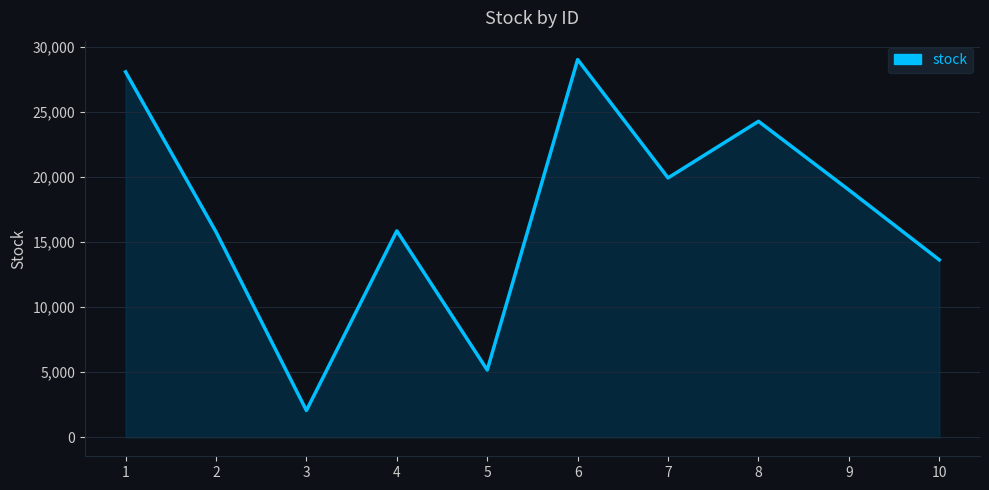

Where is the first local maximum?

4